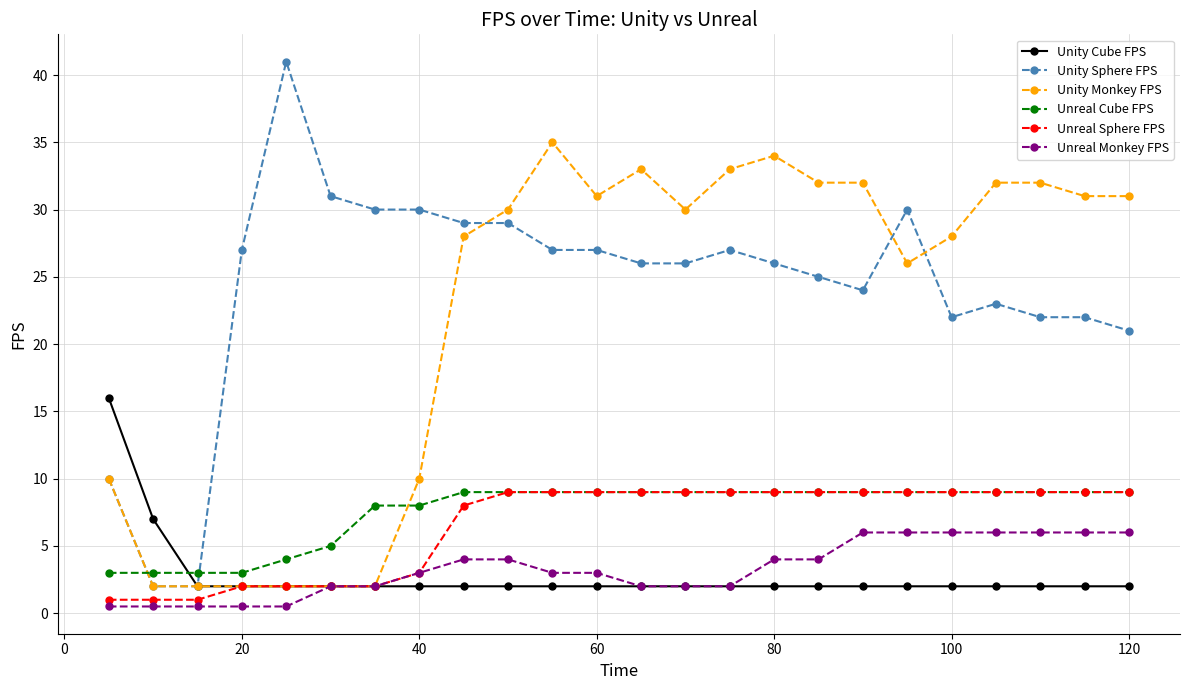

What is the minimum value for Unreal Cube FPS?

3.0